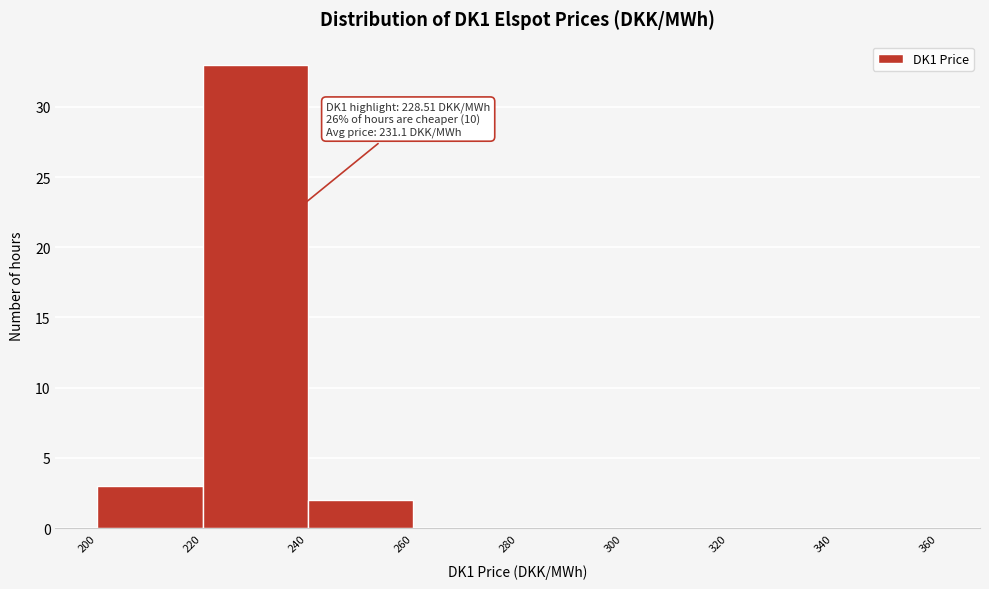

Which range on the x-axis has the tallest bar?

220 to 240